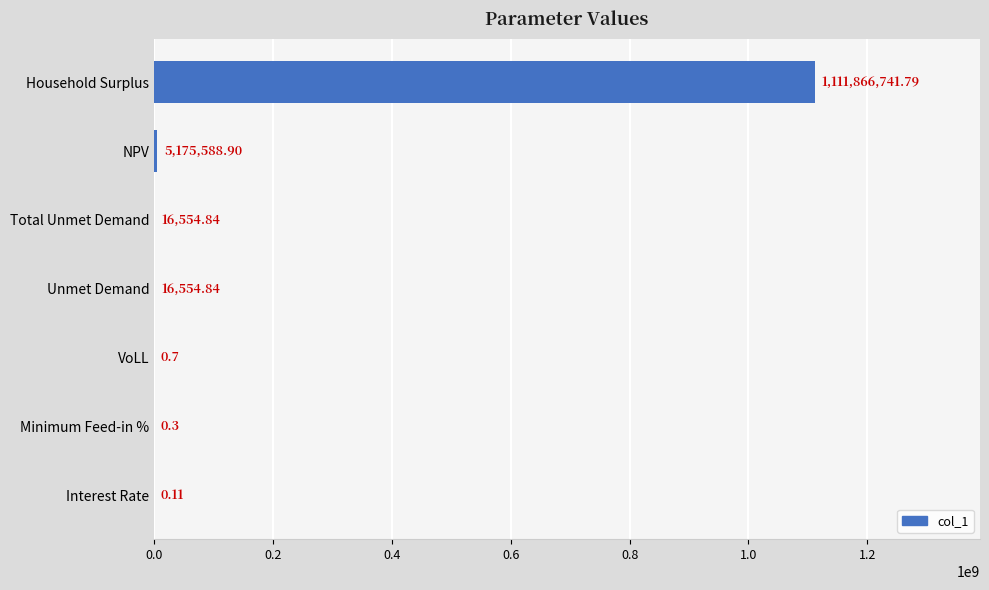

Where is the data nearest to the value 555933370?

NPV